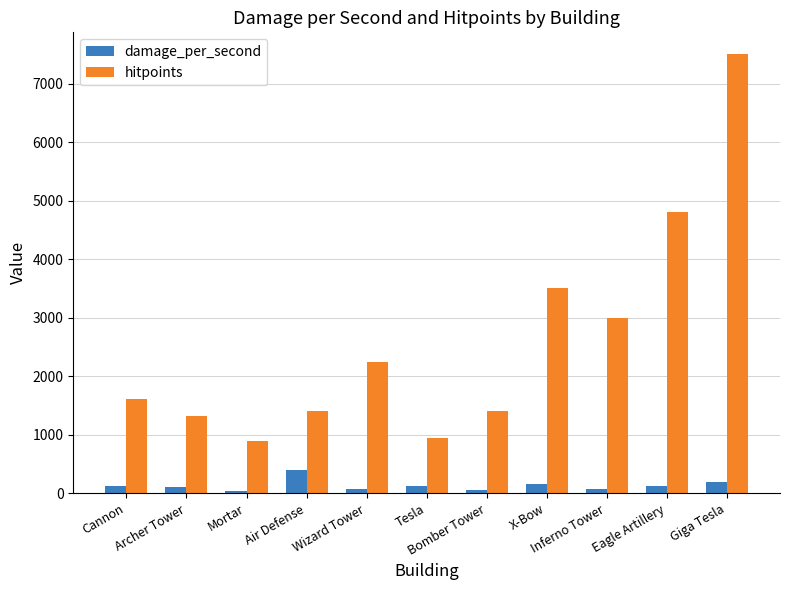

What is the maximum value shown in the chart?

7500